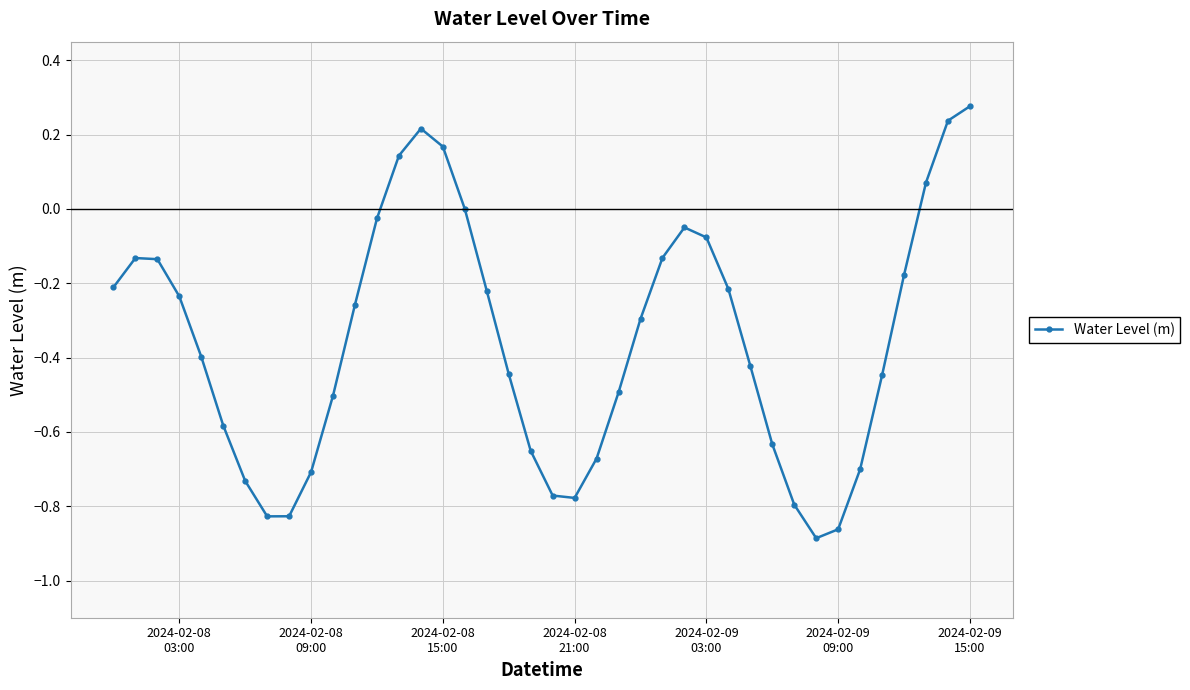

How many points are lower than both their immediate neighbors (excluding endpoints)?

3